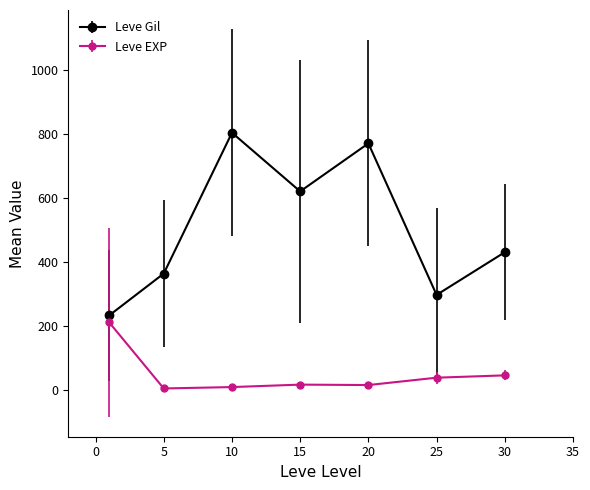

Which series has the largest range (max minus min)?

Leve Gil